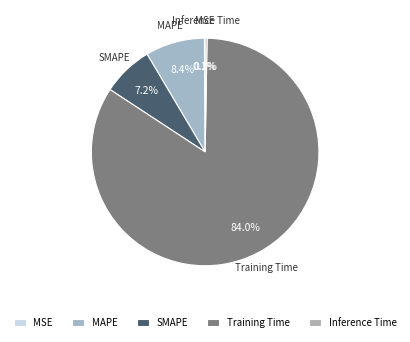

What is the largest slice in the pie chart?

Training Time